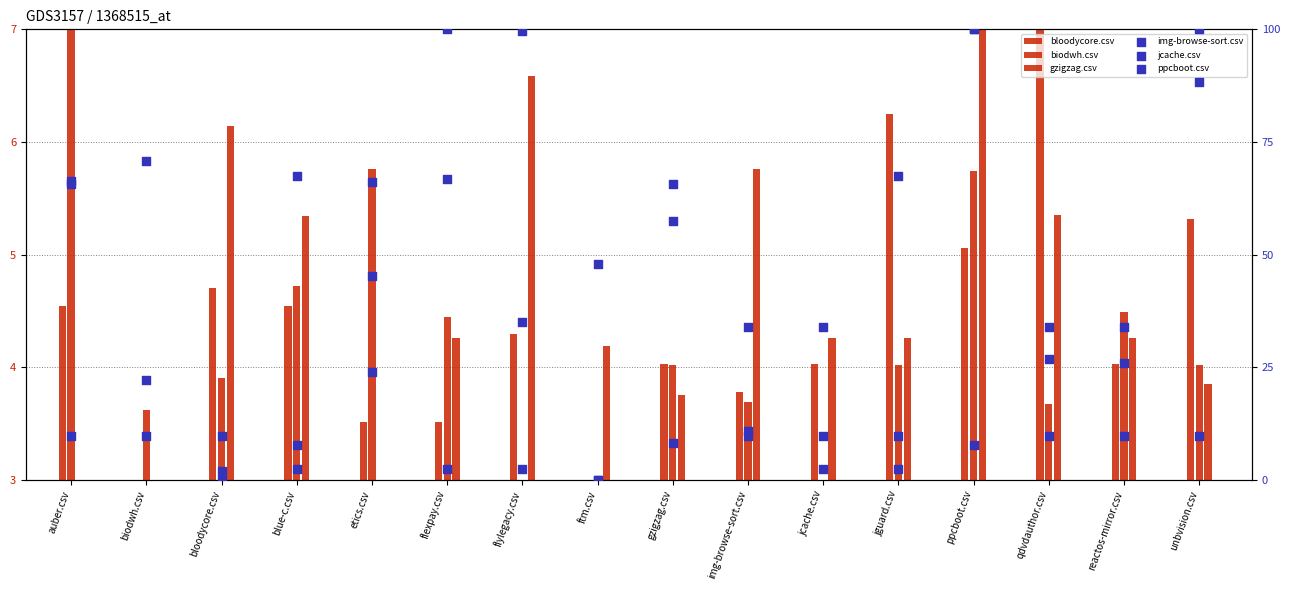

Which series contains the highest Y value?

img-browse-sort.csv